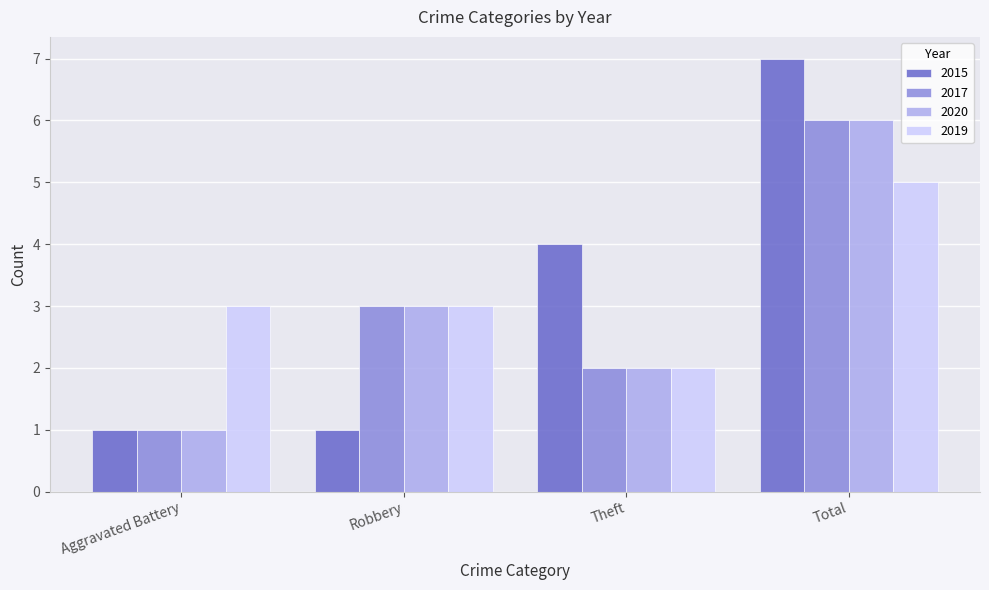

How many series are shown in this chart?

4